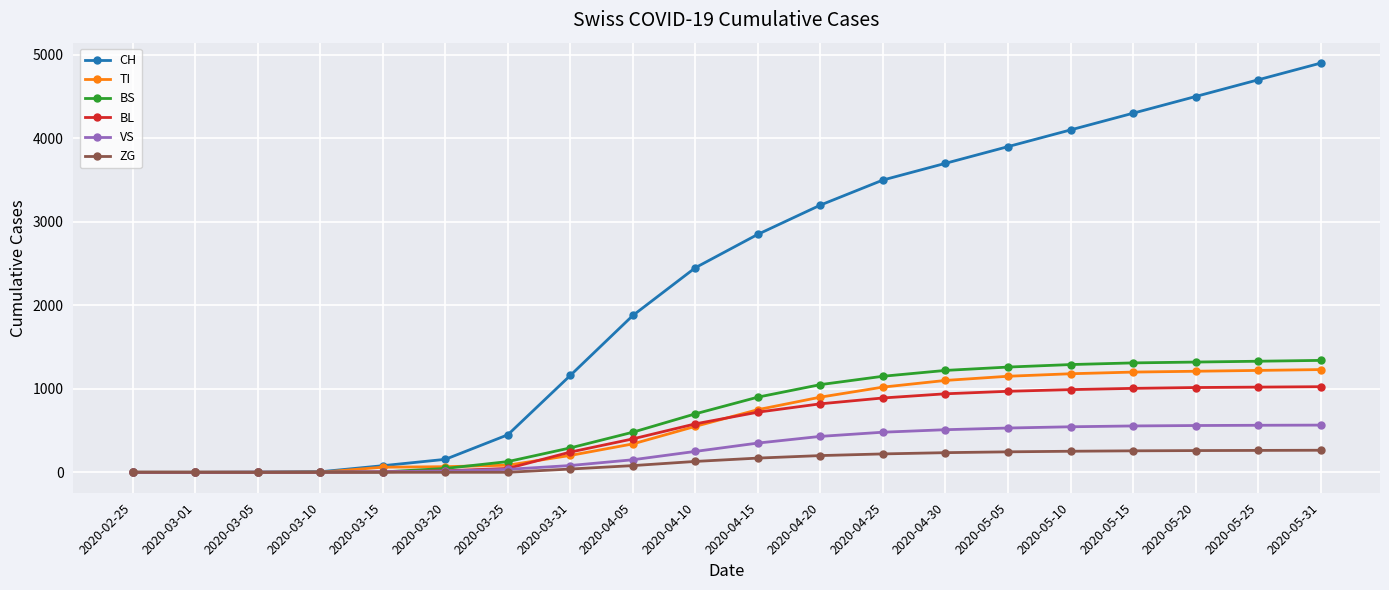

List the series in order of their peak value, lowest first.

ZG, VS, BL, TI, BS, CH